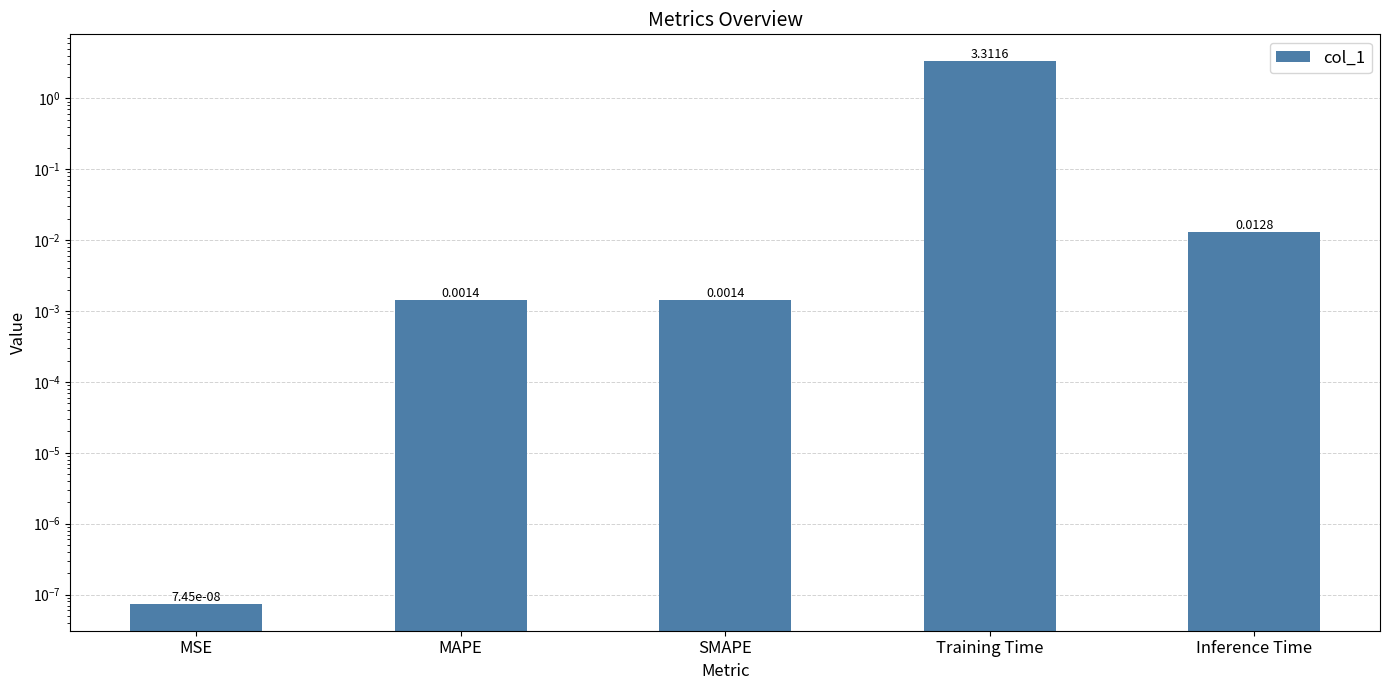

List the labels in order of value, smallest first.

MSE, SMAPE, MAPE, Inference Time, Training Time